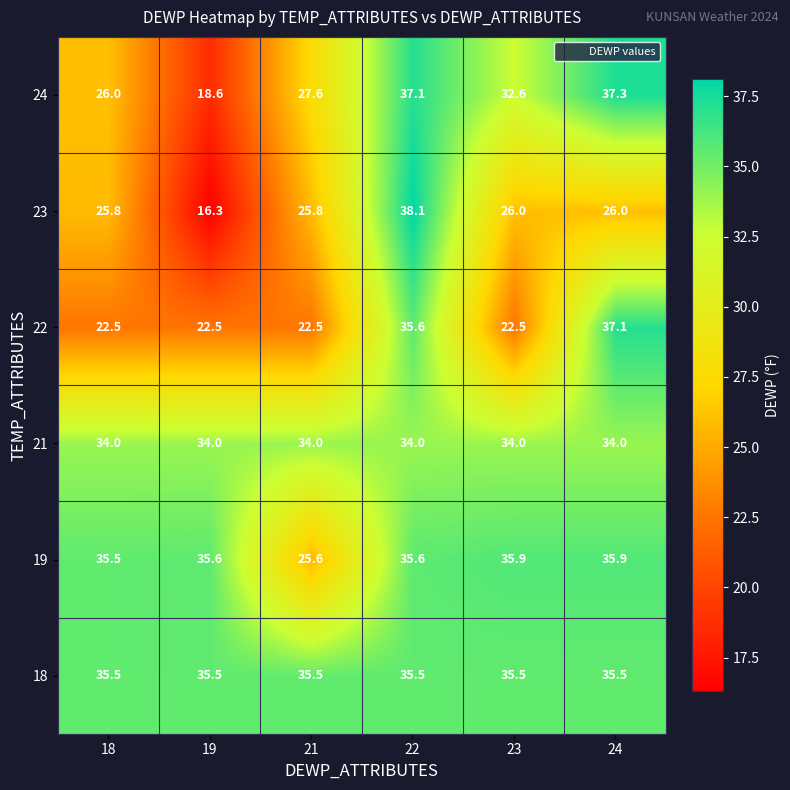

Rank the series by their maximum value, from highest to lowest.

23, 24, 22, 19, 18, 21